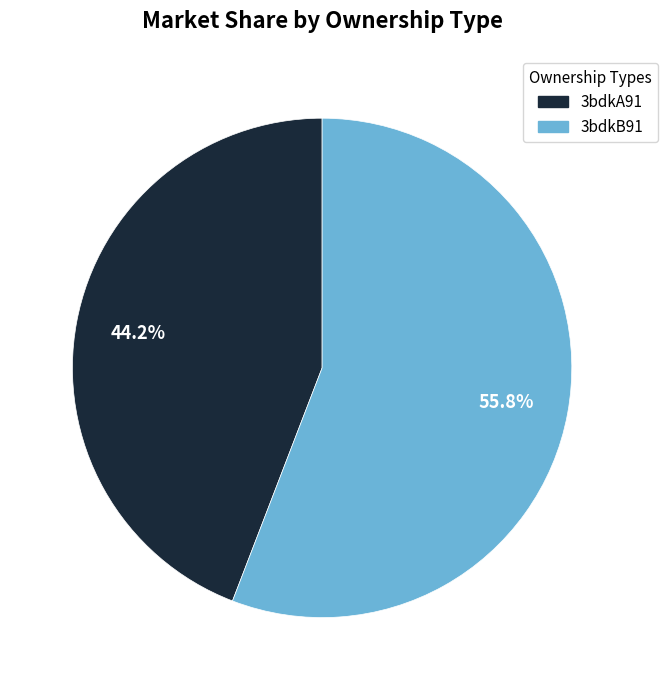

To the nearest percent, what portion does 3bdkA91 represent?

44%